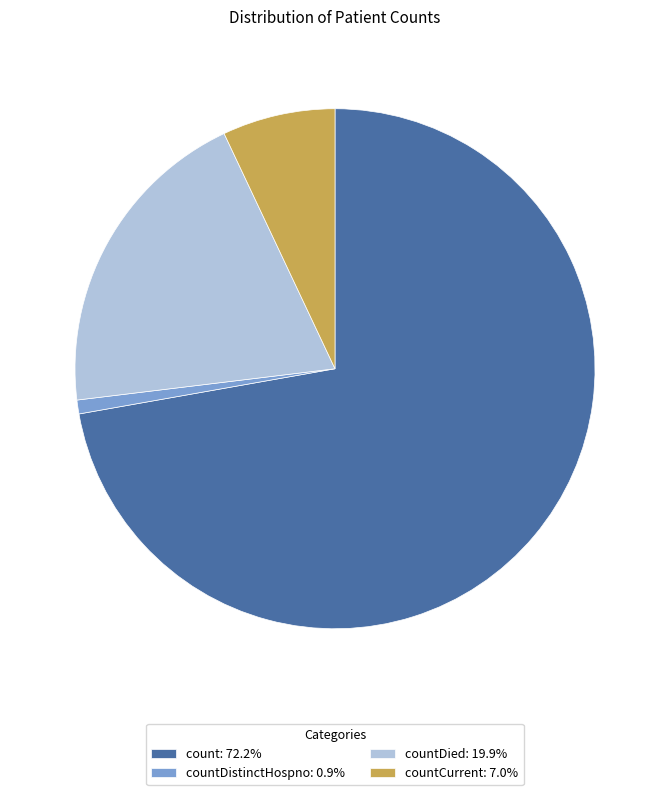

Count the number of slices in the pie.

4